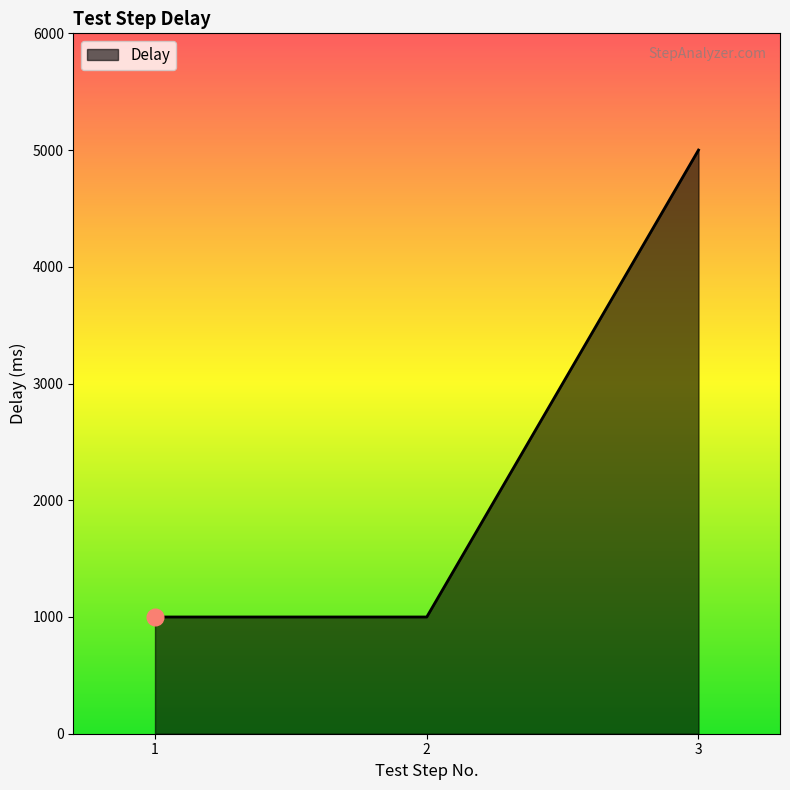

How many lines are shown in the chart?

1